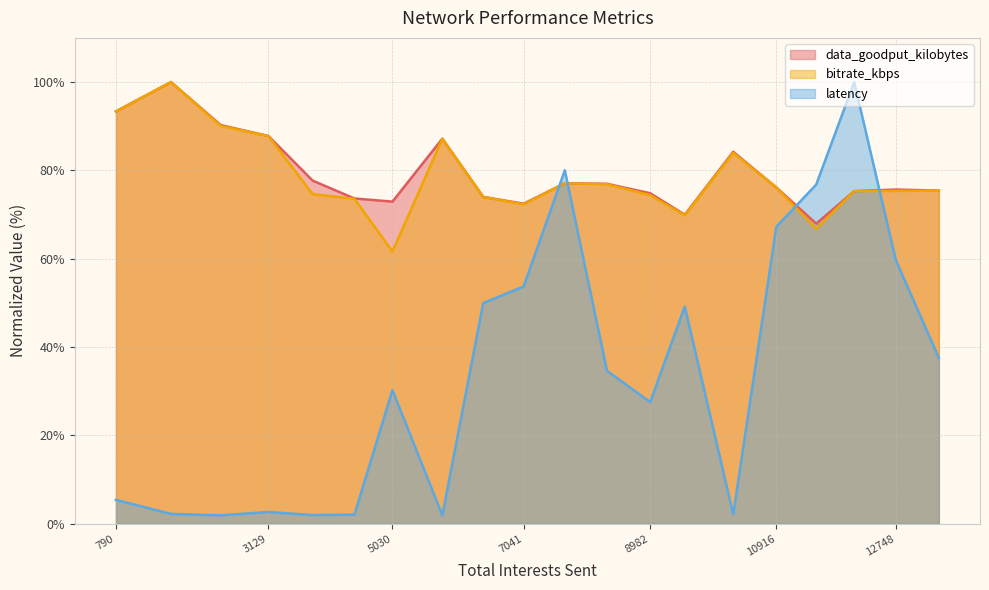

What is the value of the latency point at the 18th from the left?

100.0